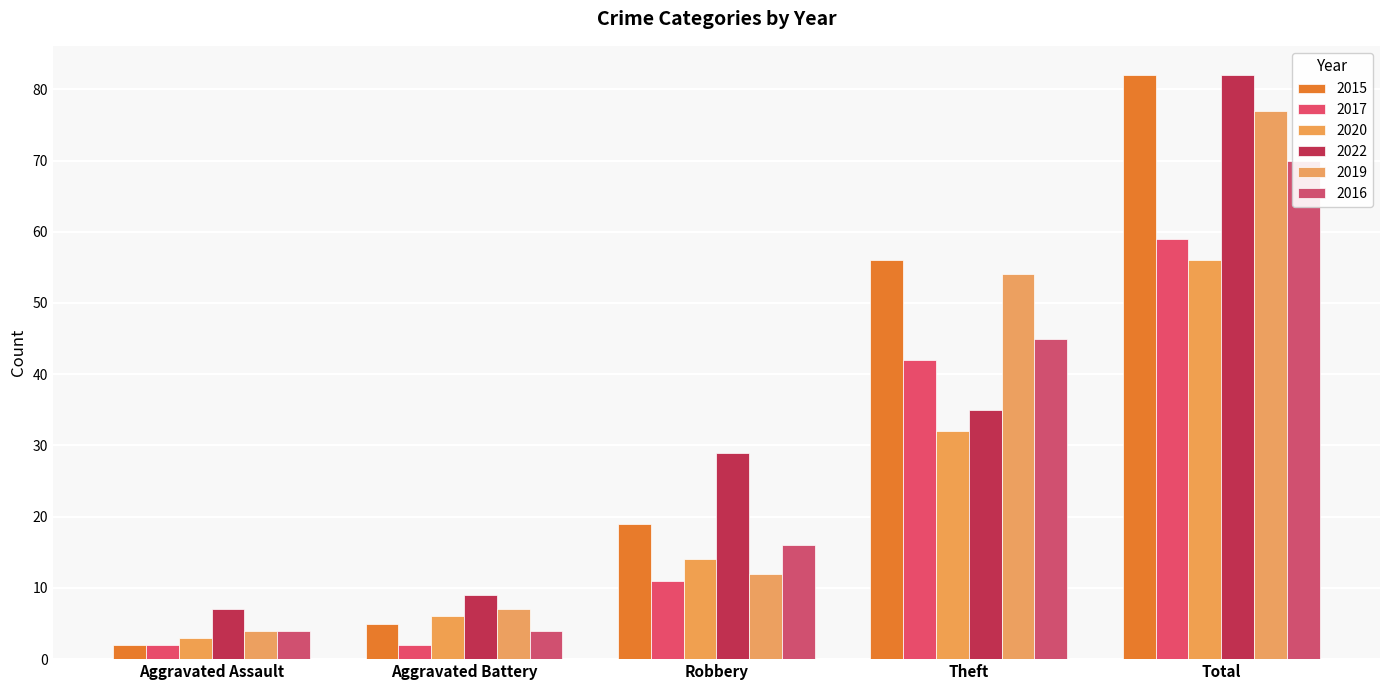

What is the difference between the second highest and minimum values in the 2015 series?

54